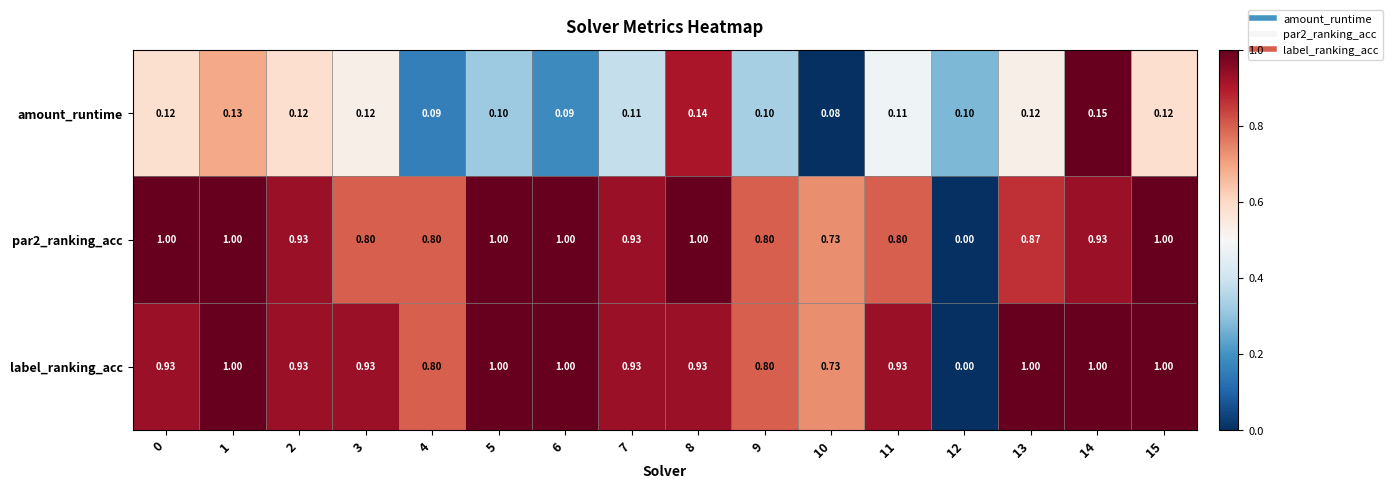

Is the value of label_ranking_acc at 5 greater than the value of par2_ranking_acc at 11?

Yes